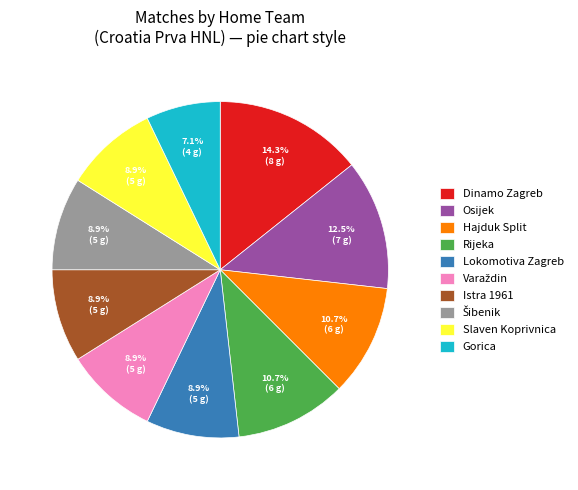

What percentage is the Hajduk Split slice, to the nearest percent?

11%